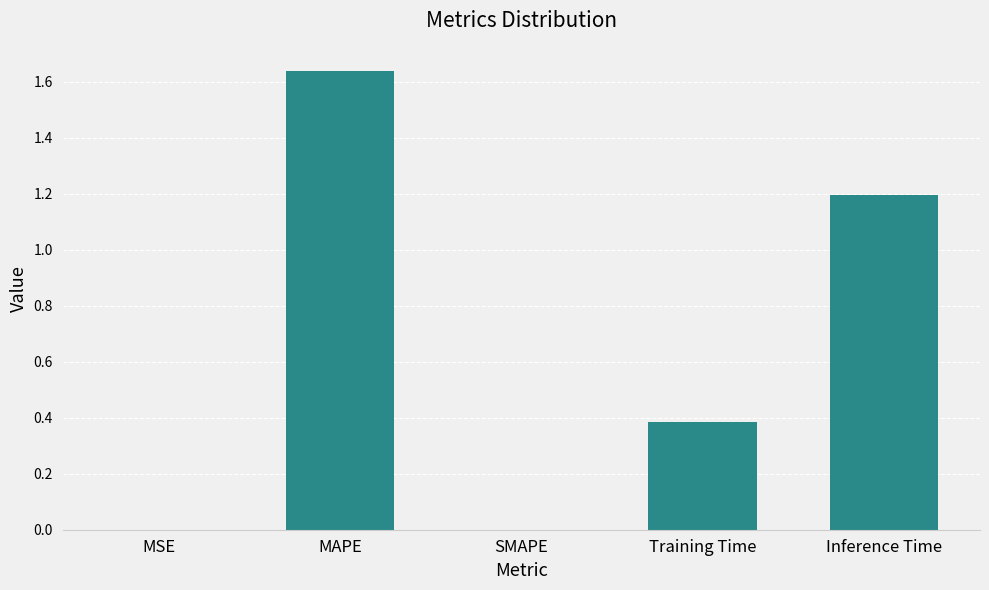

Does the chart contain stacked bars?

No